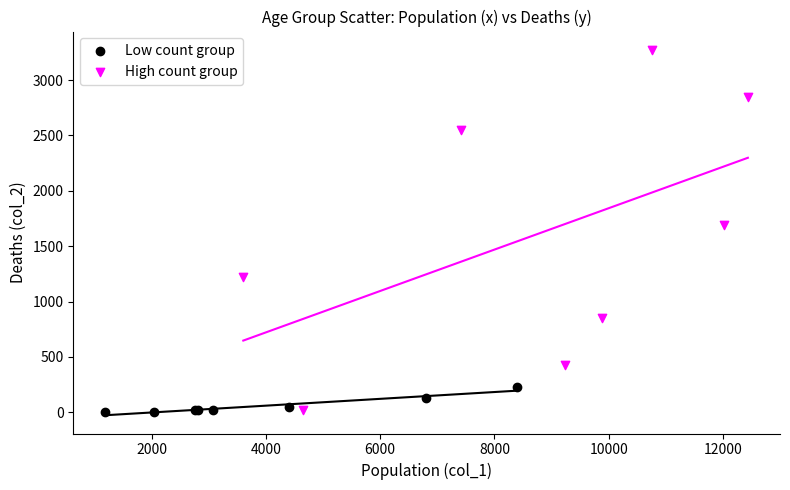

Which series has the widest spread of Y values?

High count group